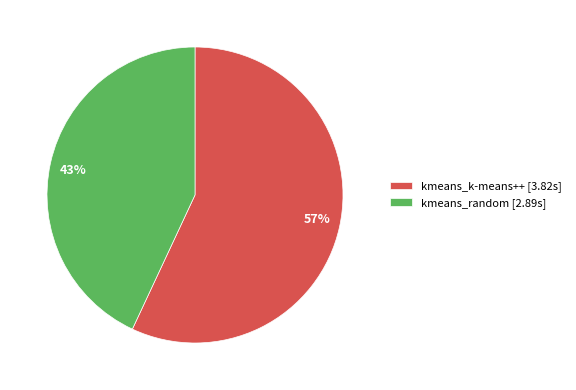

What is the majority slice?

kmeans_k-means++